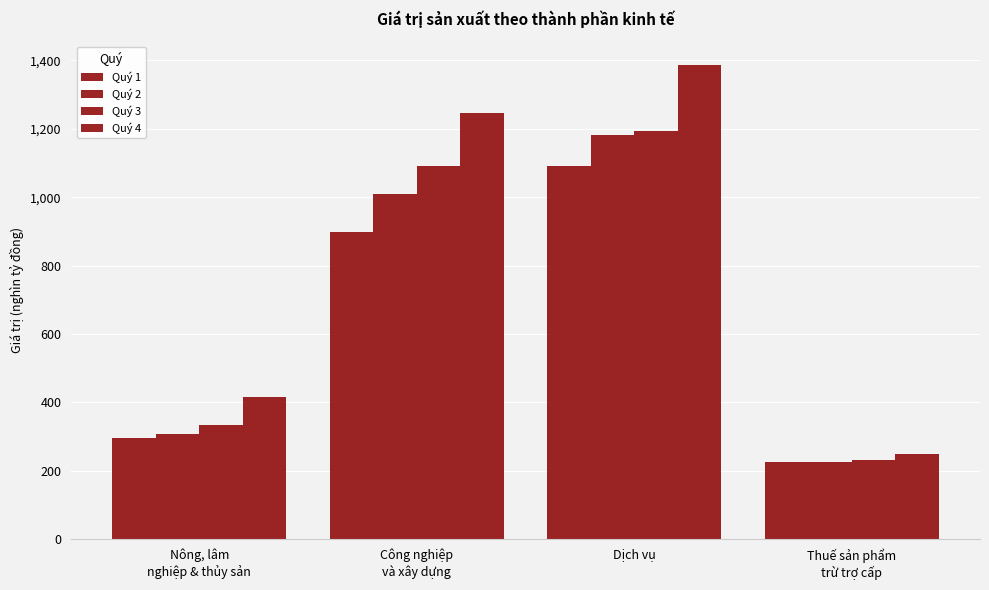

Where does the Quý 3 series first go above 1092320?

Công nghiệp
và xây dựng